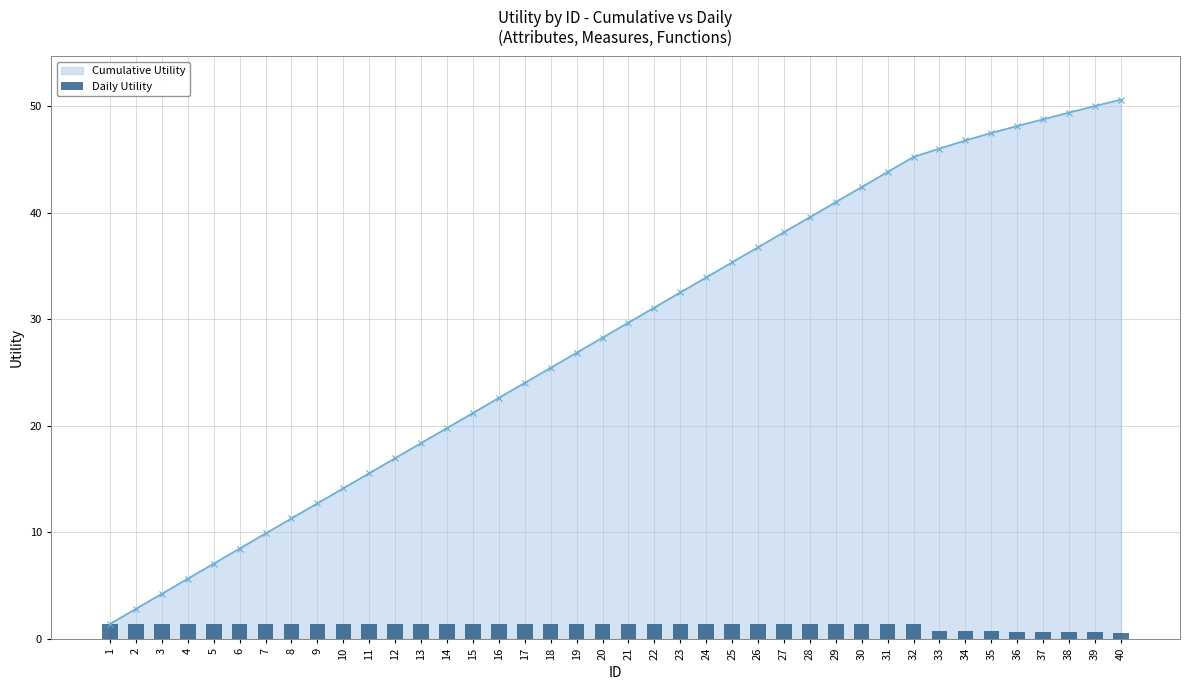

Where does the Cumulative Utility series first go above 29?

21